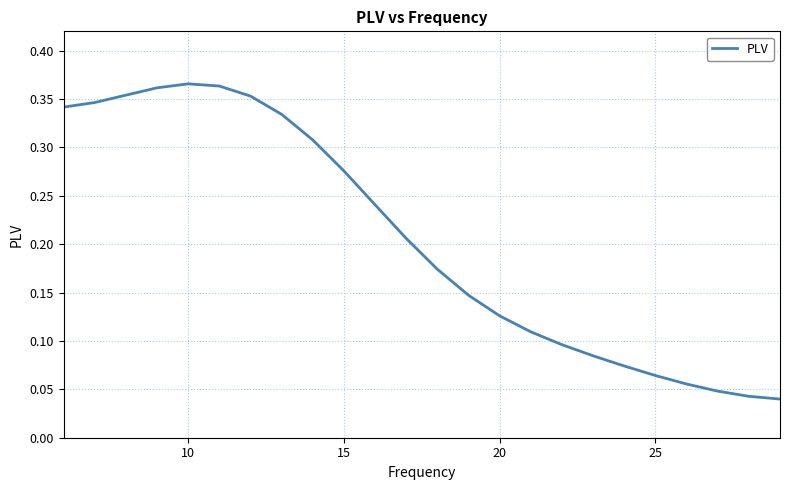

What is the average value?

0.2